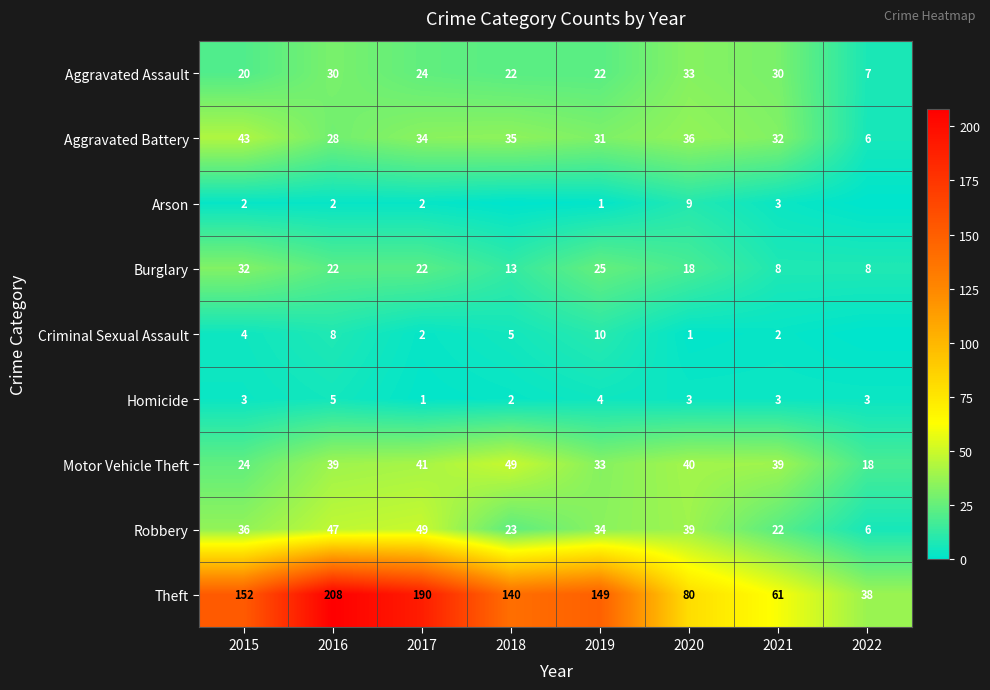

What is the sum of the Aggravated Assault values at 2017 and 2015?

44